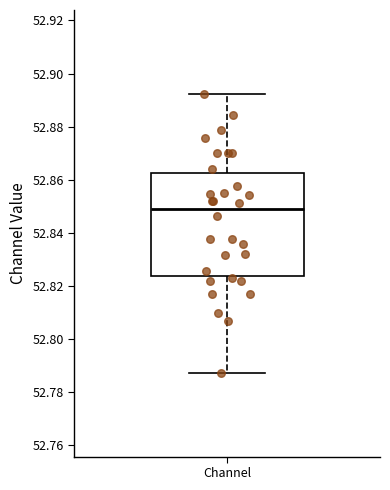

Where is the upper edge of the box for Channel on the y-axis? The values are not printed on the chart, so give them approximately, as read against the axis.

52.862